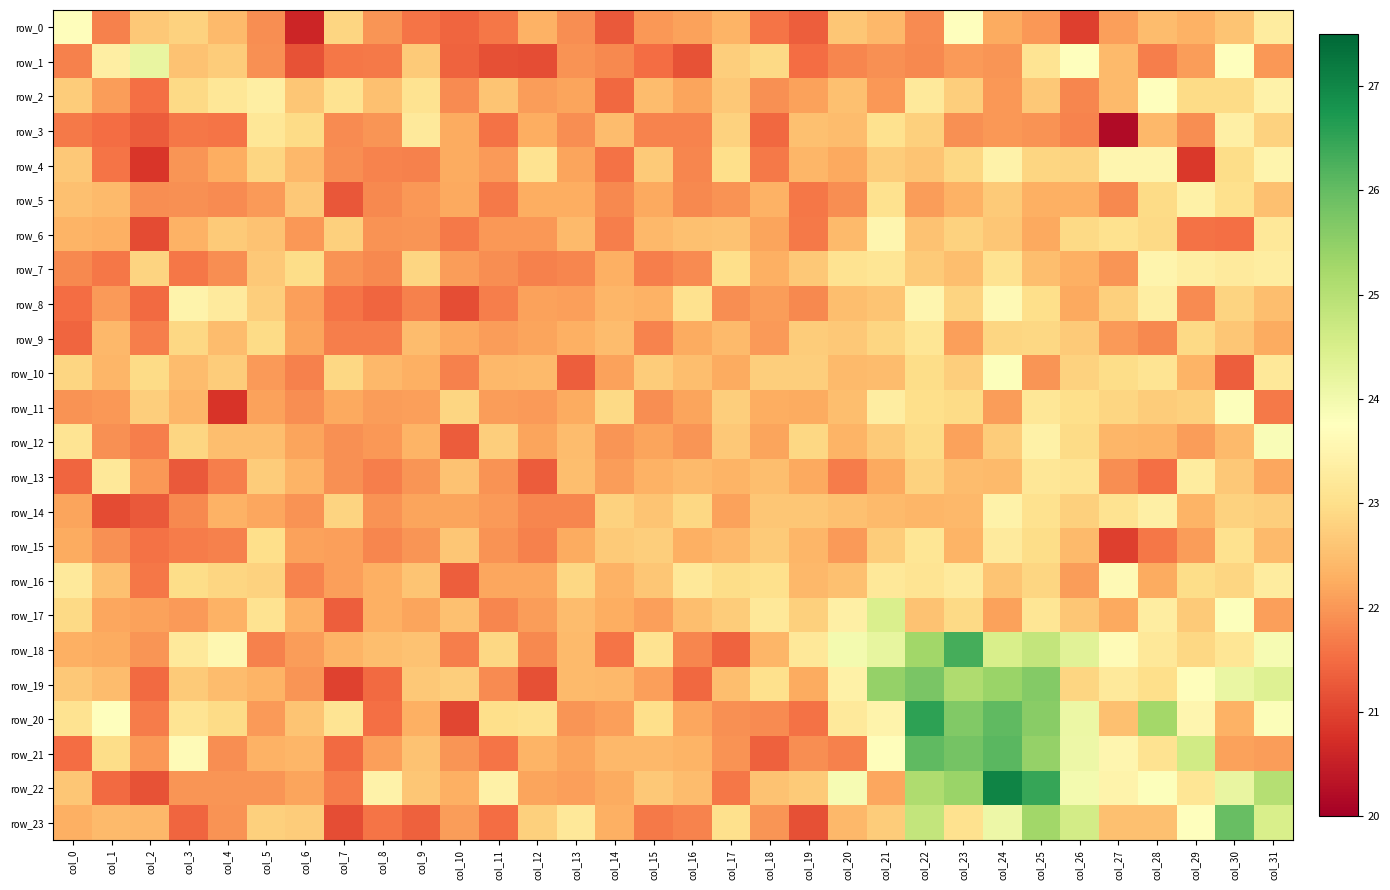

The row_4 series shows 22.4 at col_19. True or false?

True